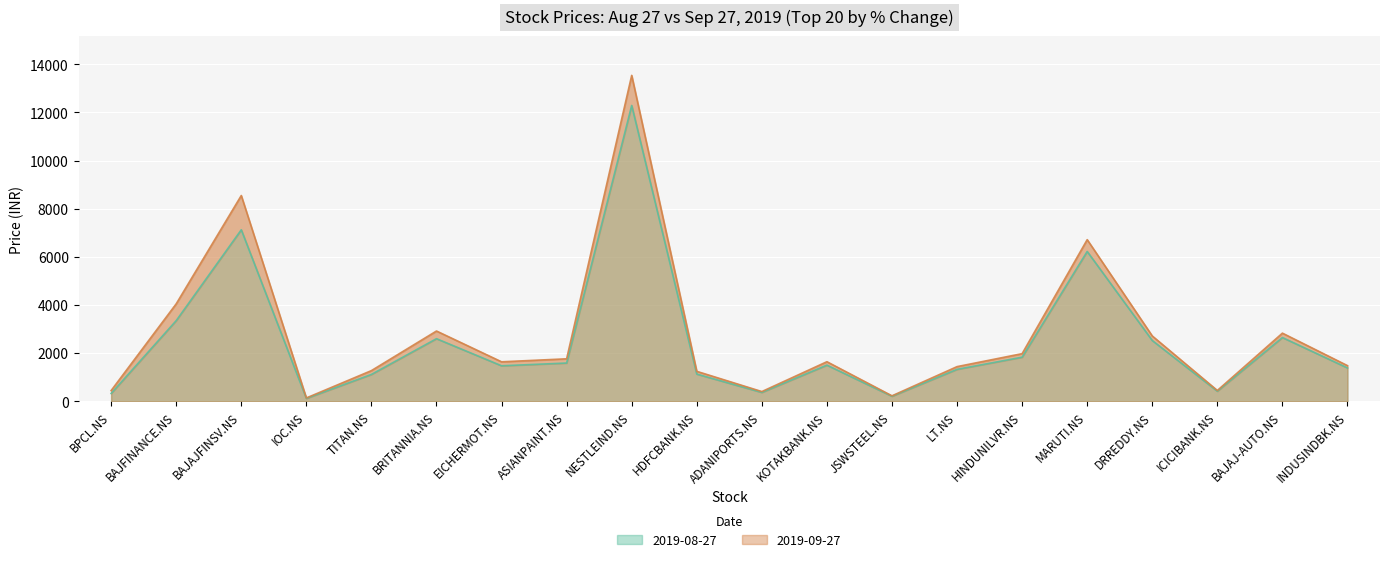

Which series has the widest spread of values?

2019-09-27